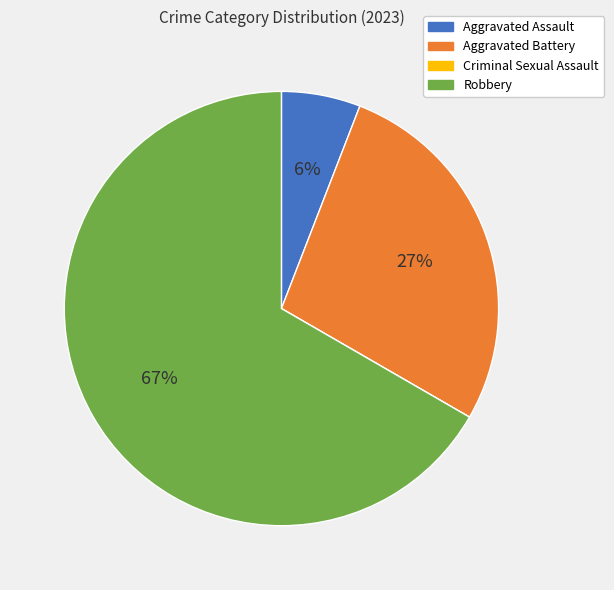

To the nearest percent, what is the difference between the largest and smallest slice percentages?

67%